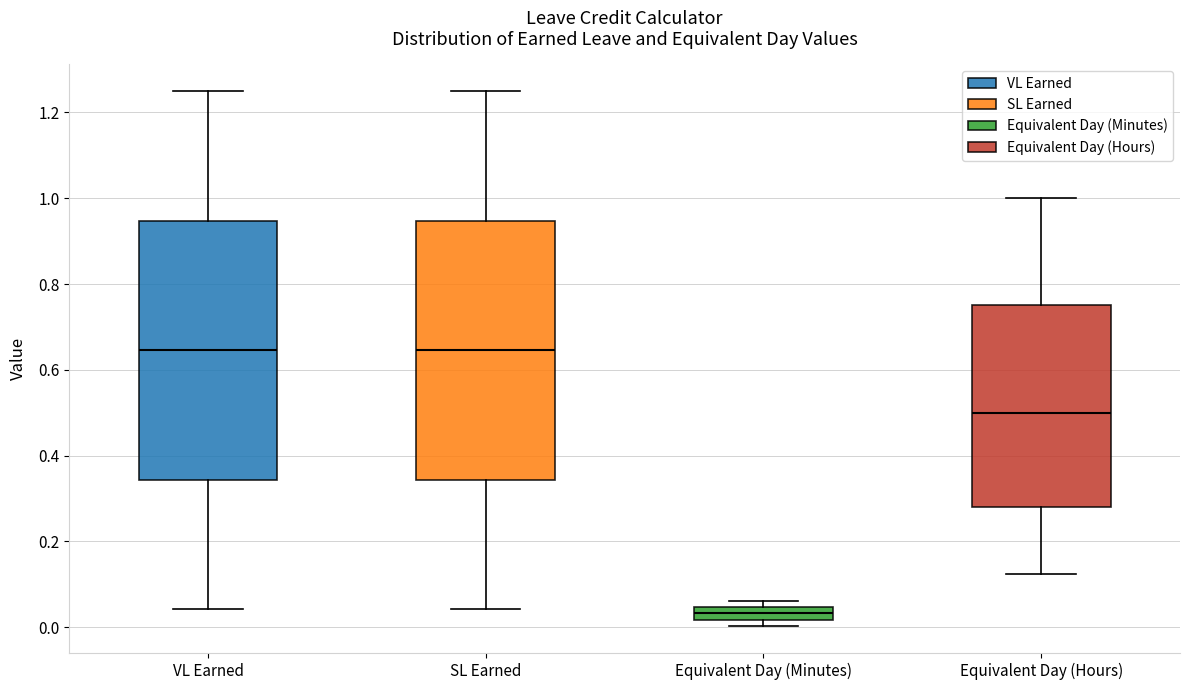

Where does the lower whisker of the box for SL Earned end on the y-axis? The values are not printed on the chart, so give them approximately, as read against the axis.

0.04